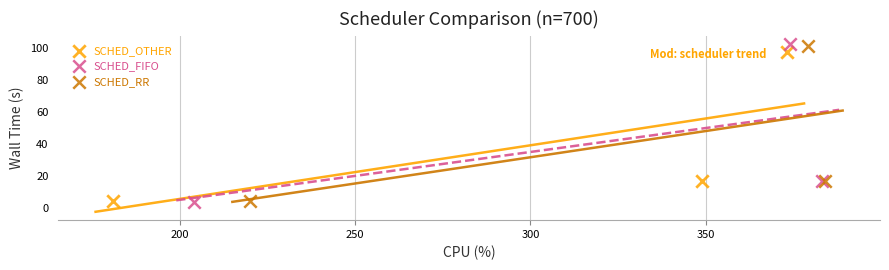

Which series has the widest spread of Y values?

SCHED_FIFO